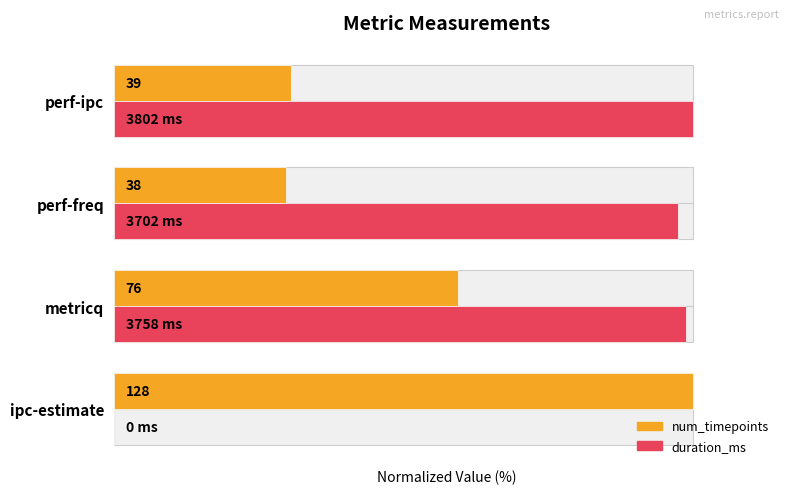

Is it true that num_timepoints equals 100.0 at ipc-estimate?

True